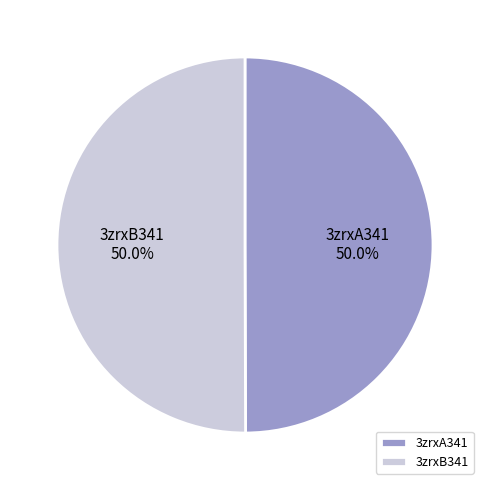

What is the total percentage of 3zrxB341 and 3zrxA341?

100.0%